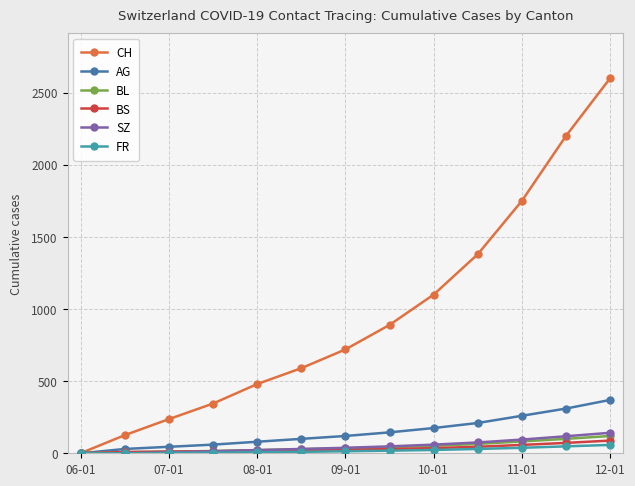

Does the chart have visible grid lines?

Yes